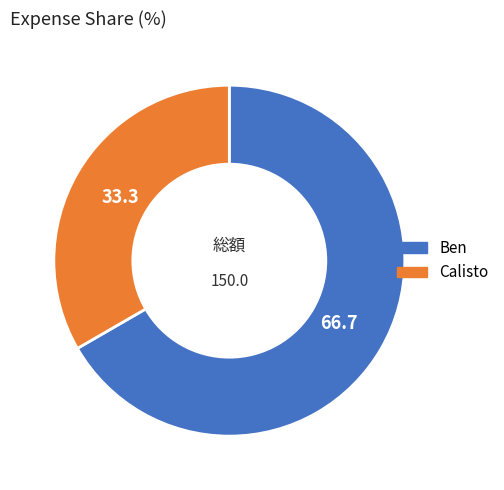

Rank the categories by value from lowest to highest.

Calisto, Ben